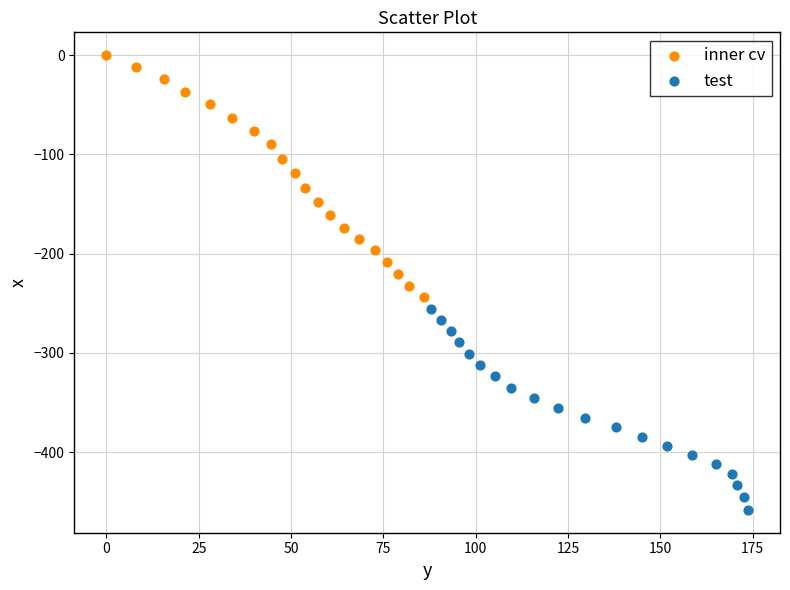

Which series contains the highest Y value?

inner cv